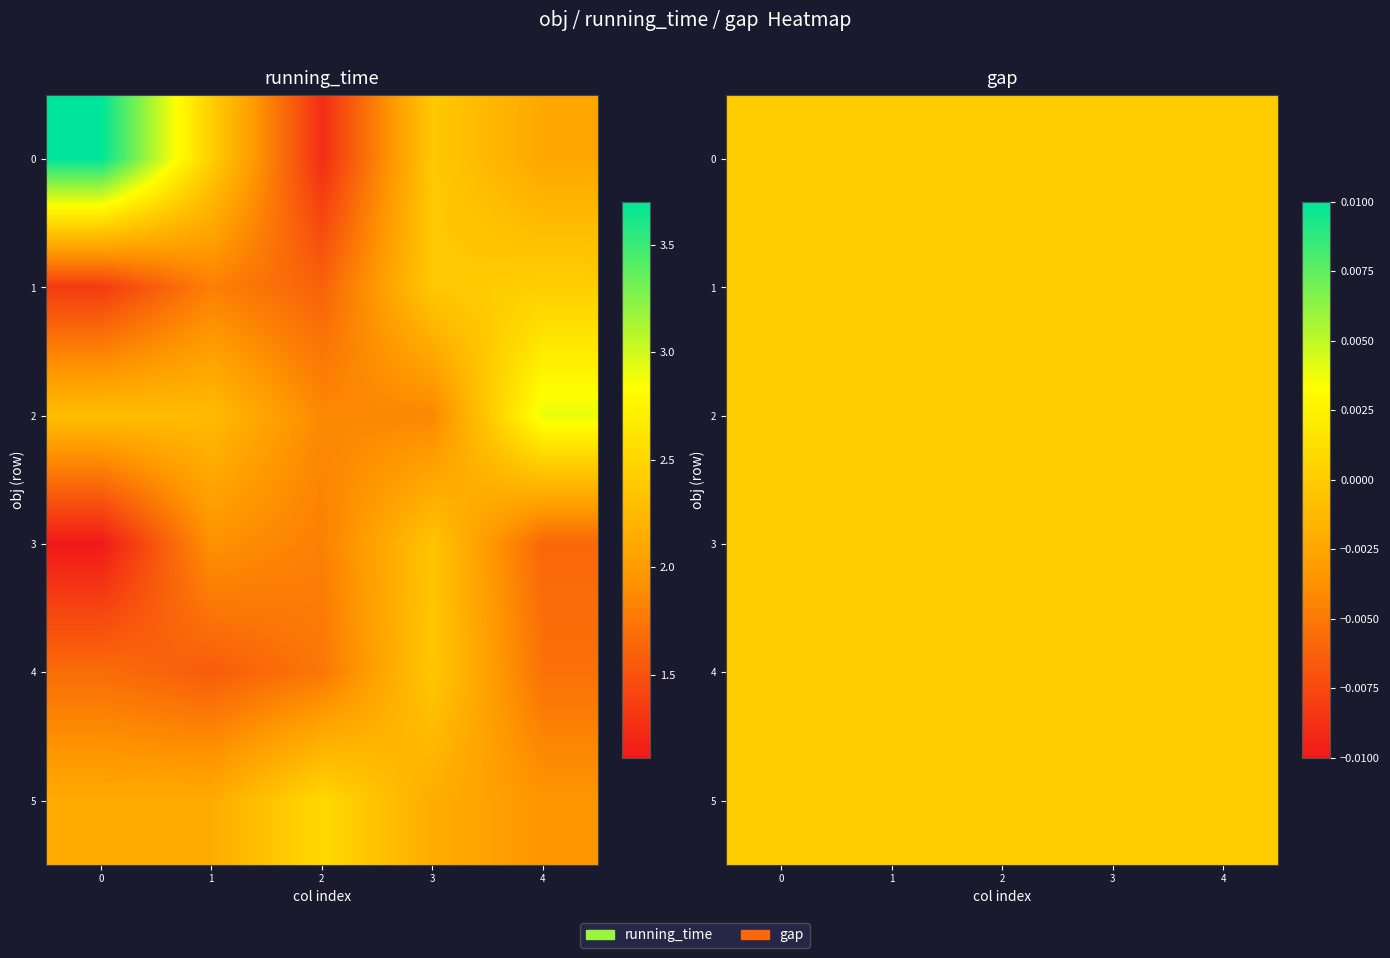

The value of 32748.593787675036 at 0 is 0.9. True or false?

False